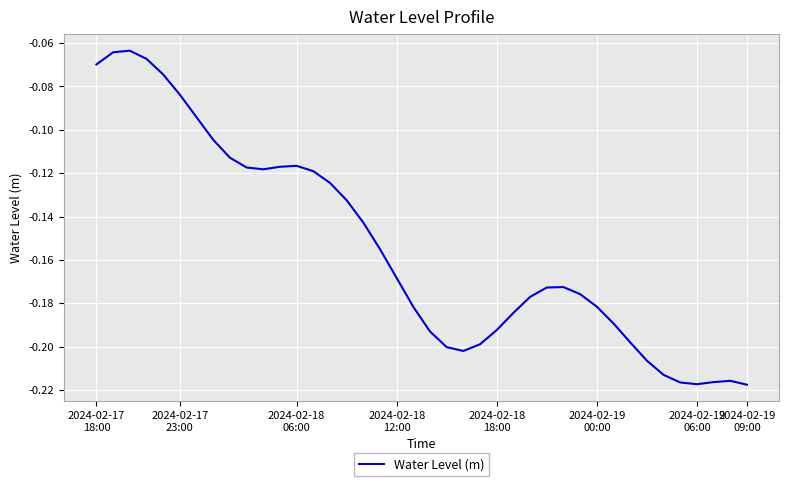

Reading left to right, transcribe all the data shown in this chart.

-0.1	-0.1	-0.1	-0.1	-0.1	-0.1	-0.1	-0.1	-0.1	-0.1	-0.1	-0.1	-0.1	-0.1	-0.1	-0.1	-0.1	-0.2	-0.2	-0.2	-0.2	-0.2	-0.2	-0.2	-0.2	-0.2	-0.2	-0.2	-0.2	-0.2	-0.2	-0.2	-0.2	-0.2	-0.2	-0.2	-0.2	-0.2	-0.2	-0.2